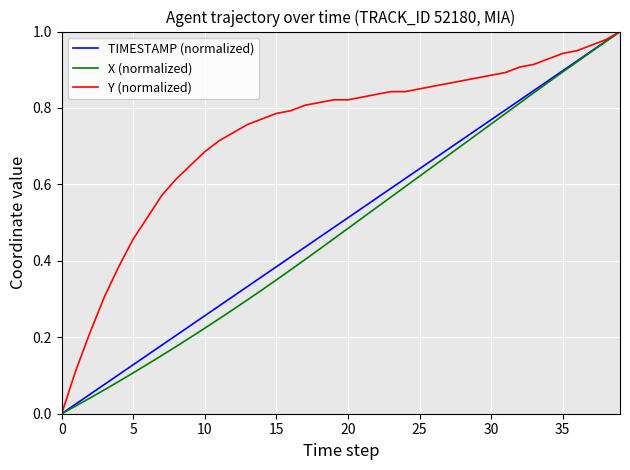

Which series has the largest total across all categories?

Y (normalized)